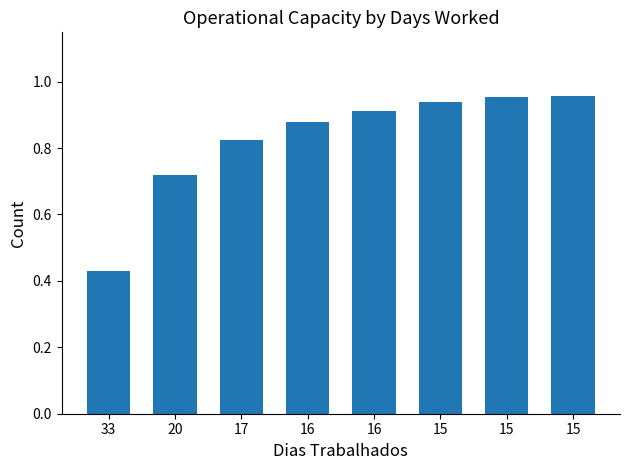

What is the difference between the second highest and minimum values?

0.5